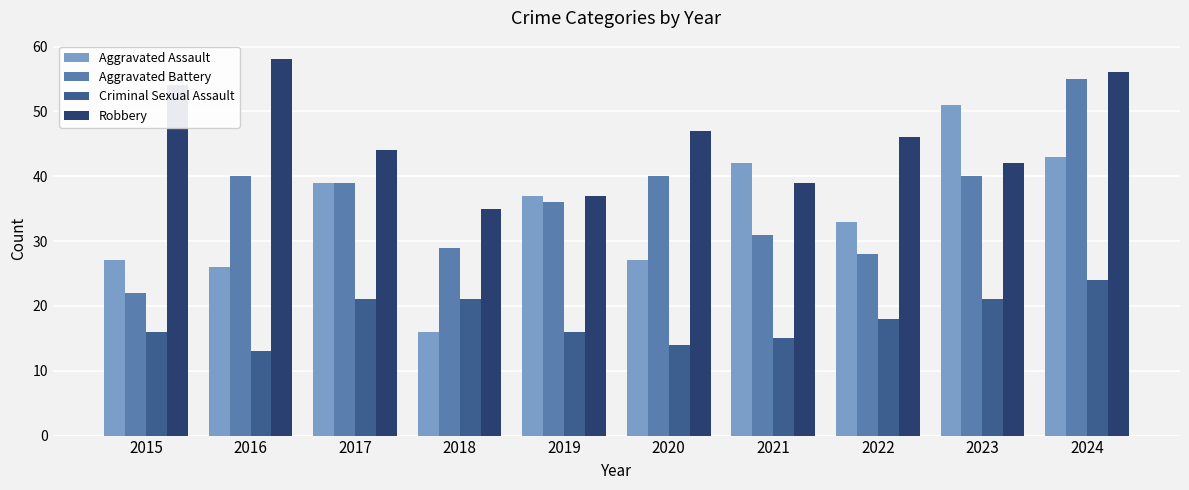

Are the bars grouped side by side (vs. stacked)?

Yes